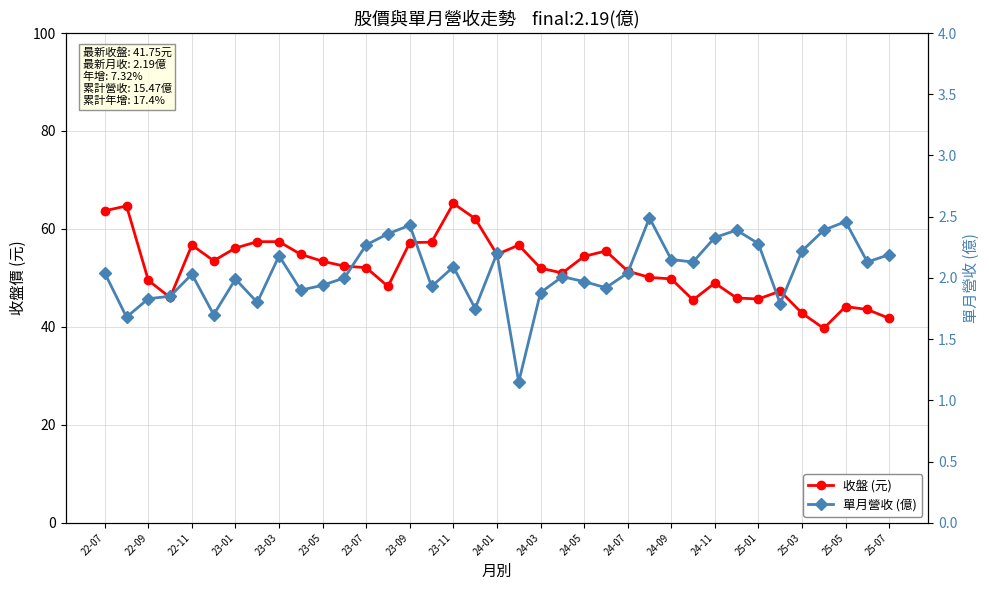

At which label does 收盤 (元) first exceed 52?

22-07